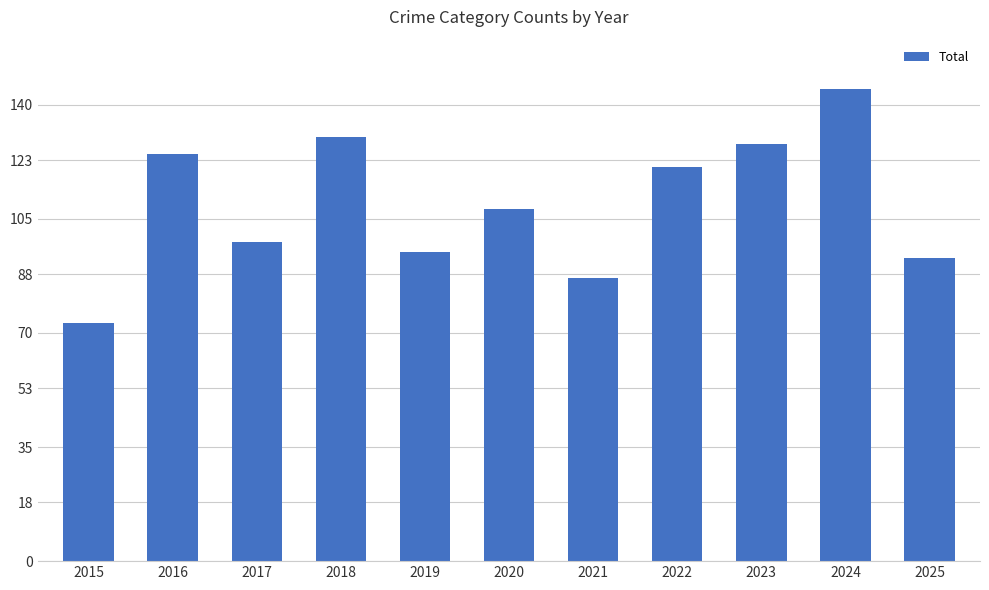

What is the difference between the maximum and minimum values?

72